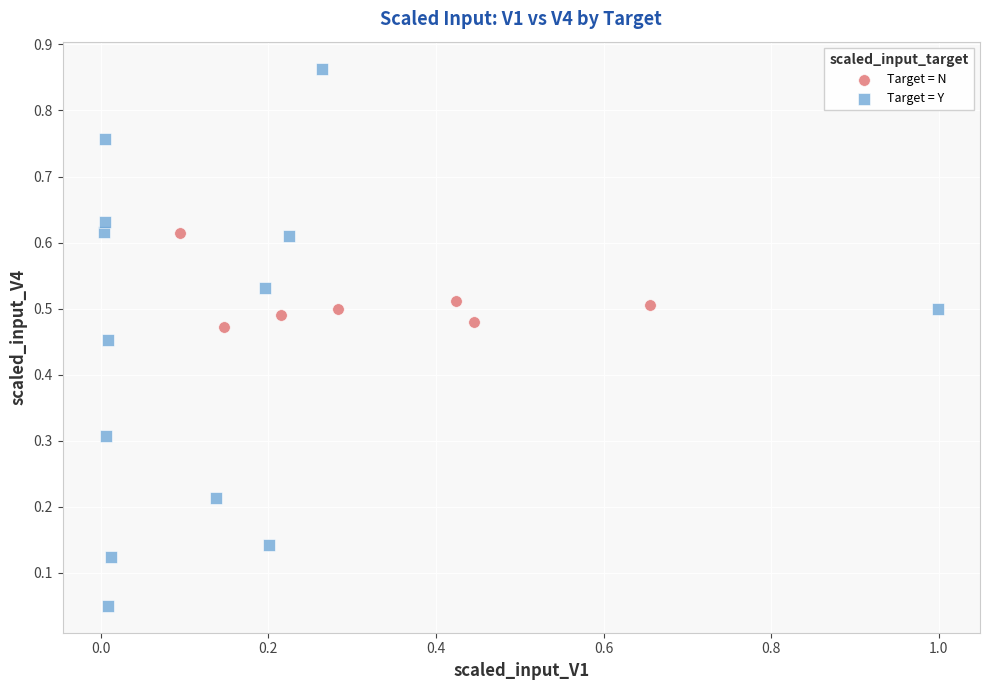

Which series has the largest Y range (max minus min)?

Target = Y